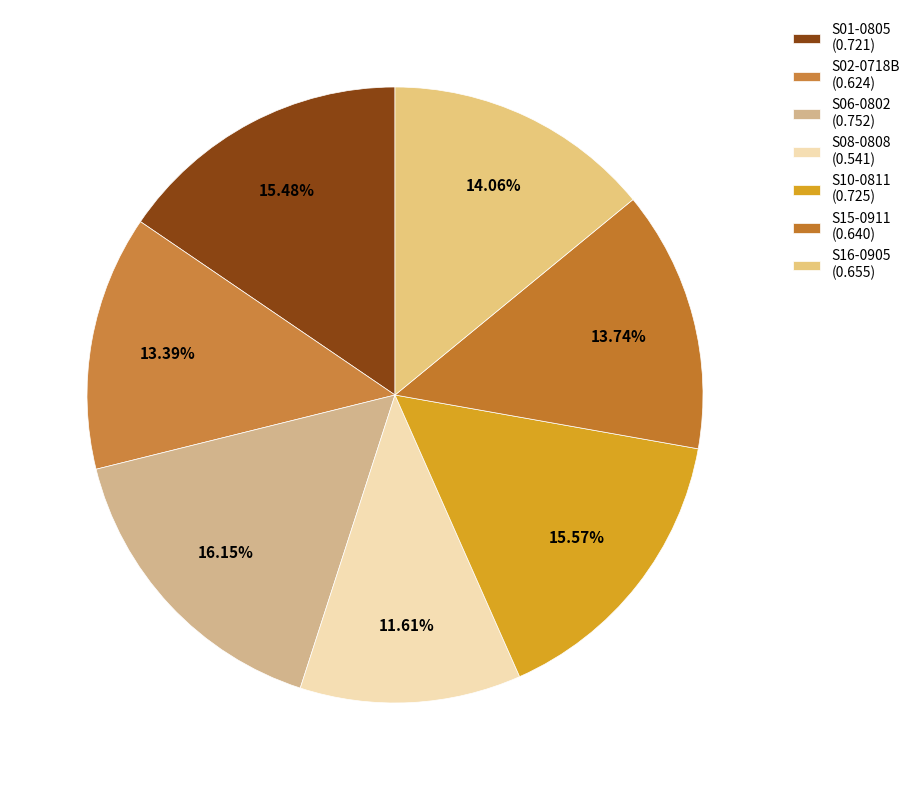

Is there a majority slice in this chart?

No